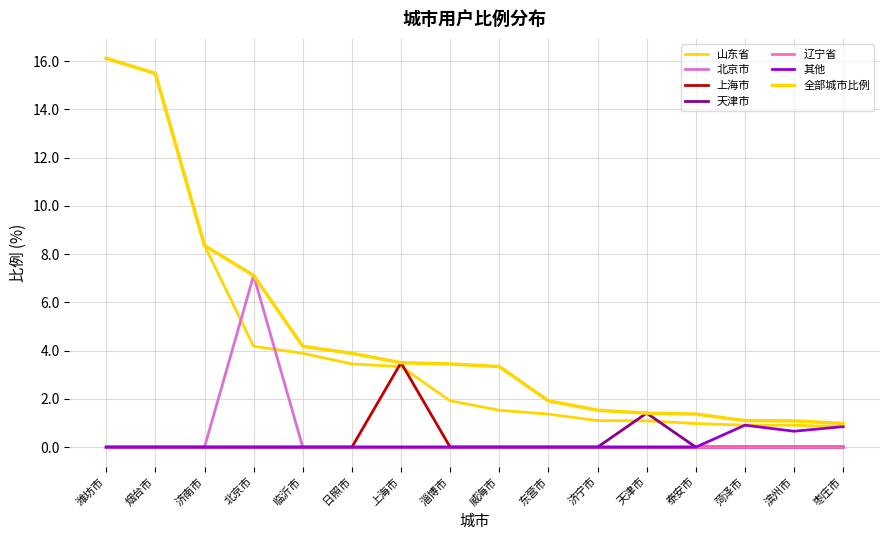

True or false: 天津市 has more than 0 interior local peaks.

True